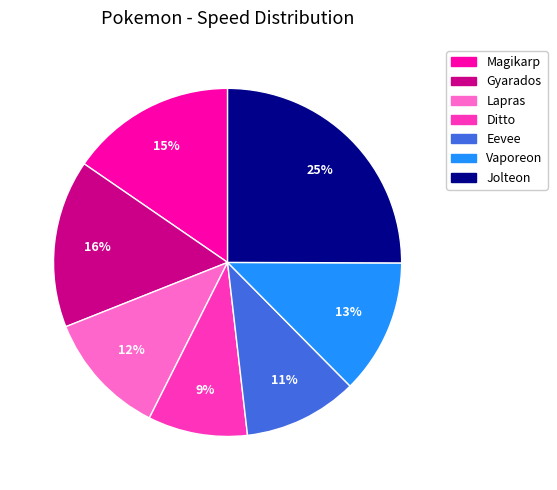

The Ditto slice represents 16% of the pie. True or false?

False